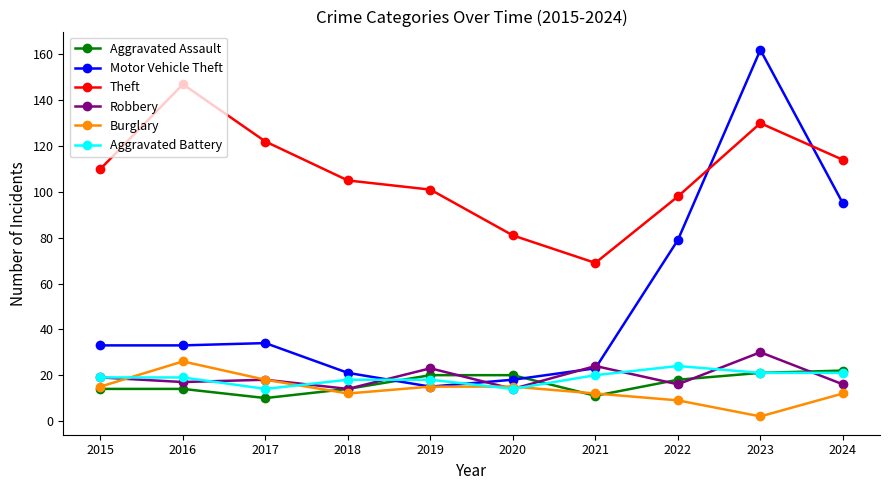

What is the approximate value of Aggravated Assault at 2024?

22